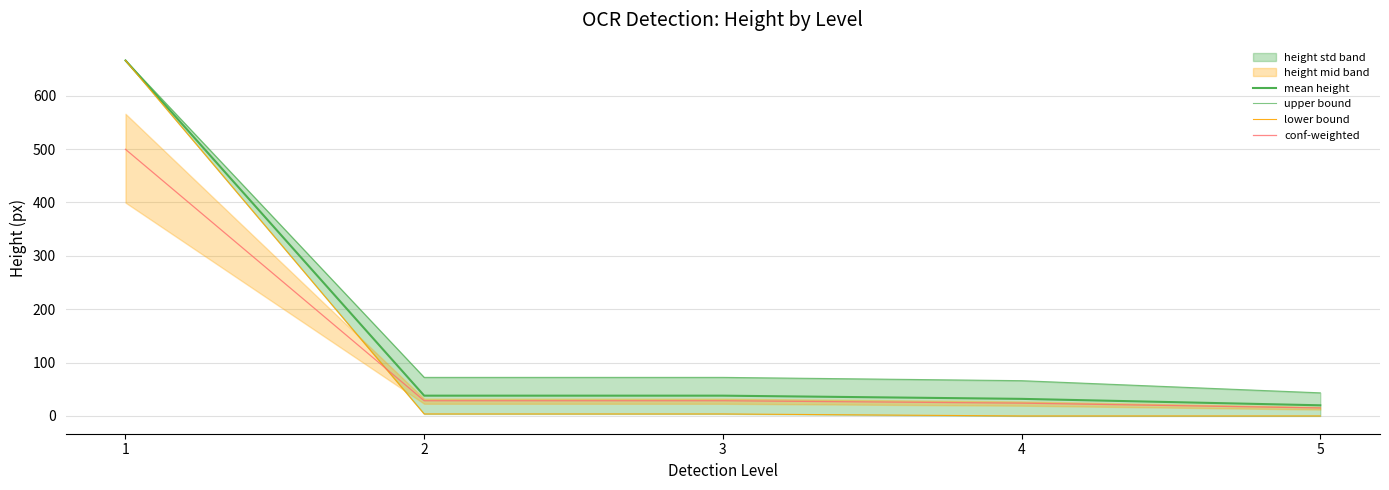

Rank the series by their average value, from highest to lowest.

upper bound, mean height, lower bound, conf-weighted